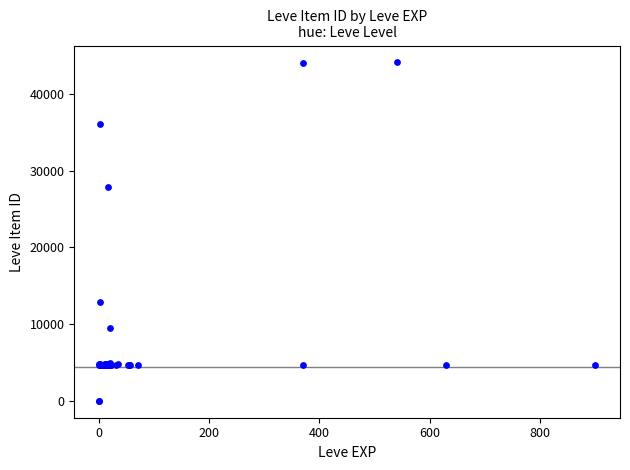

What Y value in the scatter plot is closest to 22048?

27884